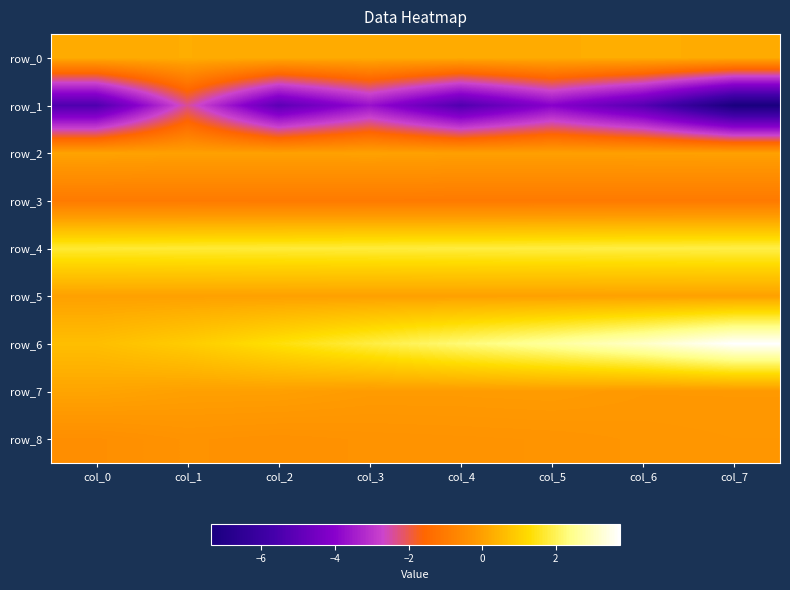

Between col_3 and col_5, which is larger?

col_5